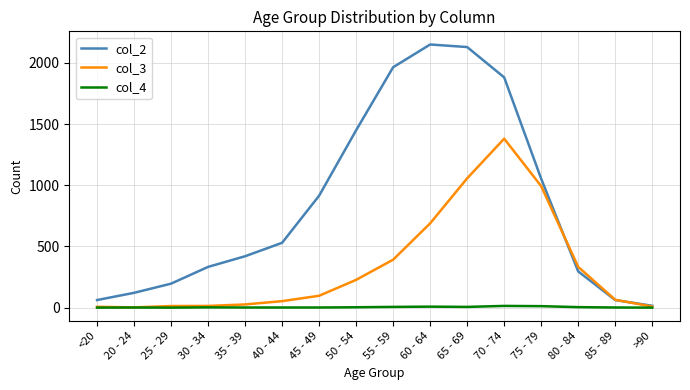

Is it true that col_2 equals 2685 at 70 - 74?

False